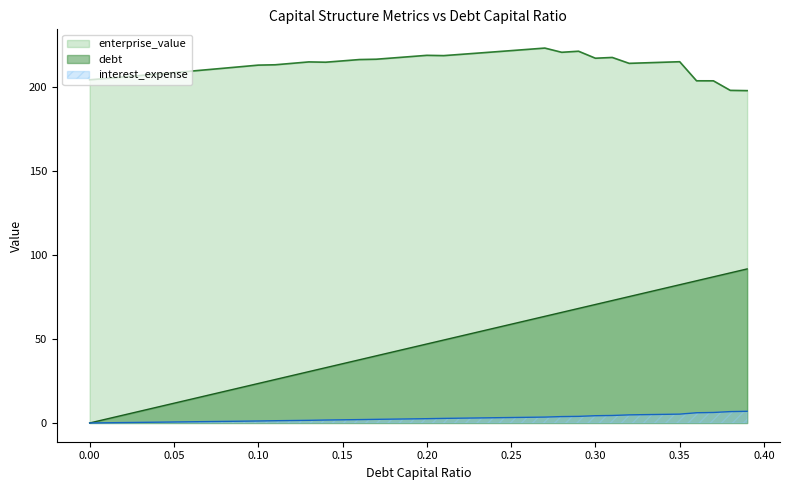

What is the difference between the second highest and minimum values in the enterprise_value series?

24.6